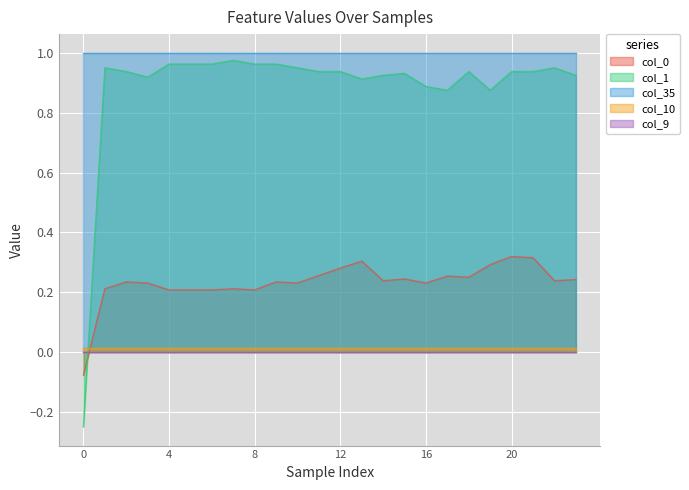

Is it true that col_35 equals 1.4 at 12?

False